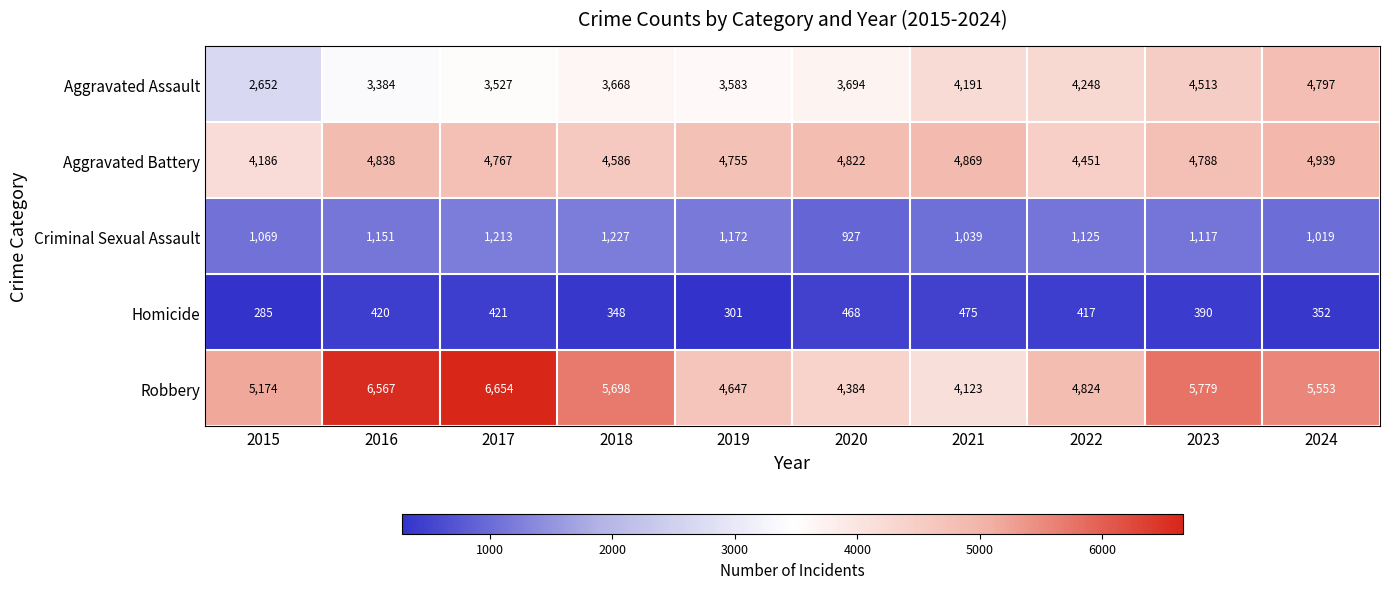

Which category has the lowest value across all series?

2015